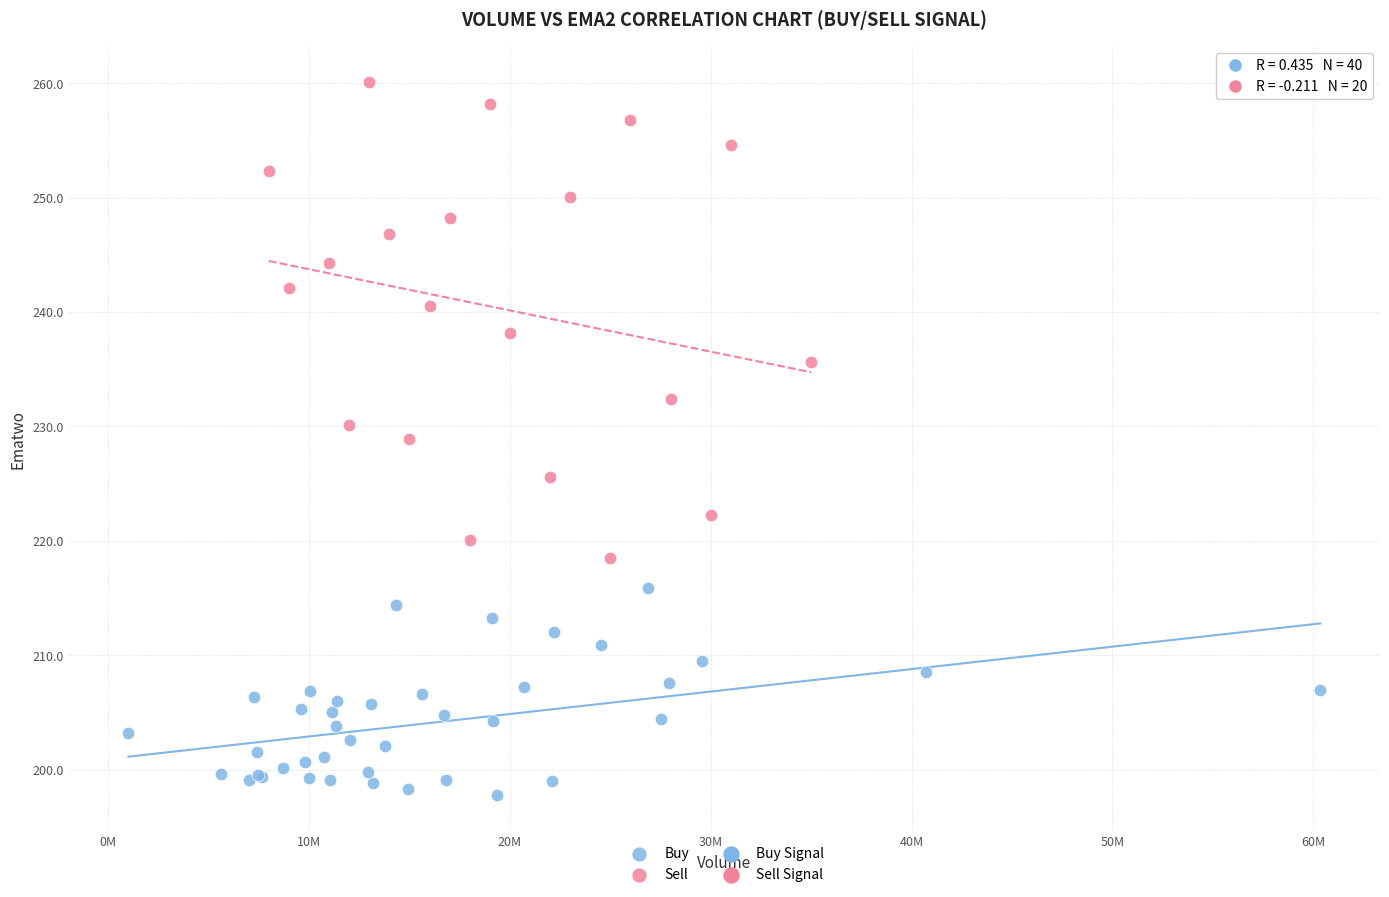

Which series contains the highest Y value?

Sell